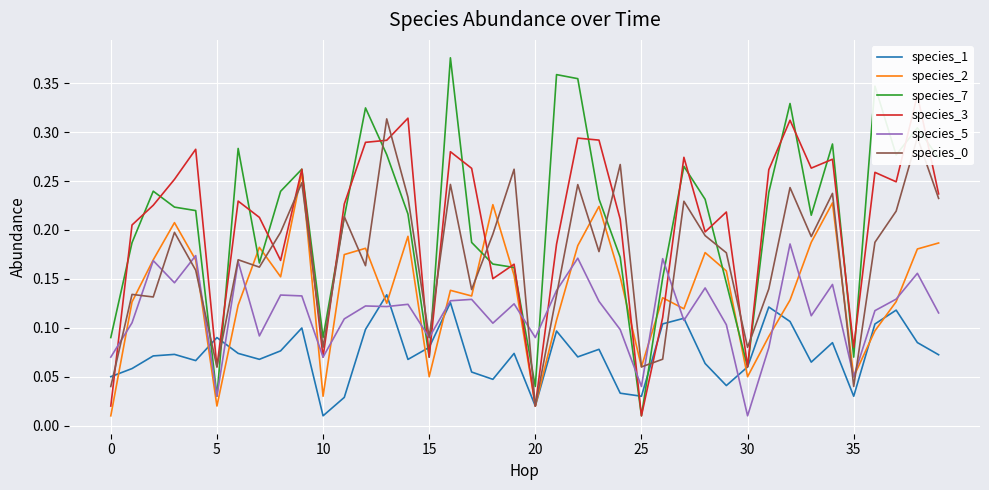

Rank the series by their maximum value, from highest to lowest.

species_7, species_3, species_0, species_2, species_5, species_1